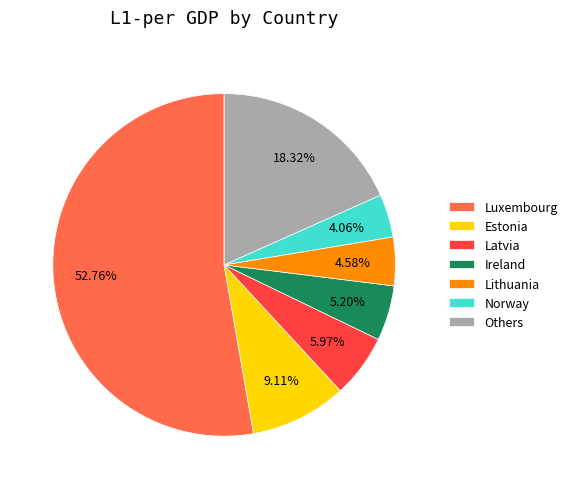

Does Norway account for over 50% of the chart?

No